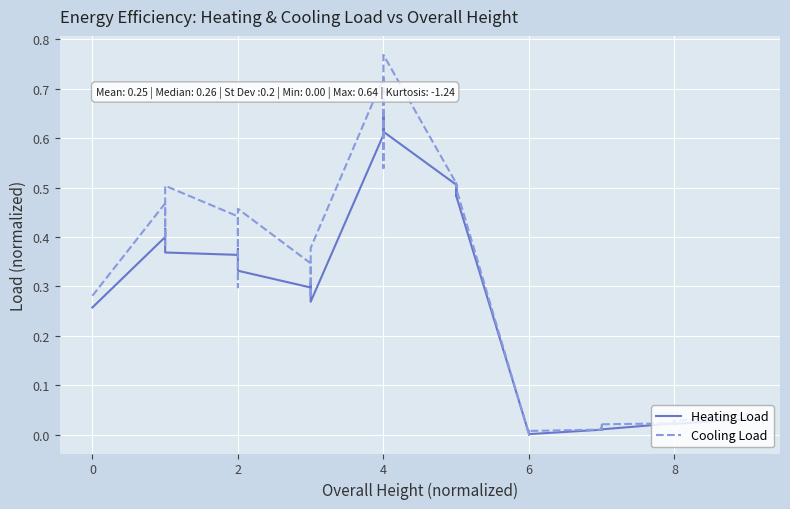

Which series changed the most between 6 and 32?

Cooling Load